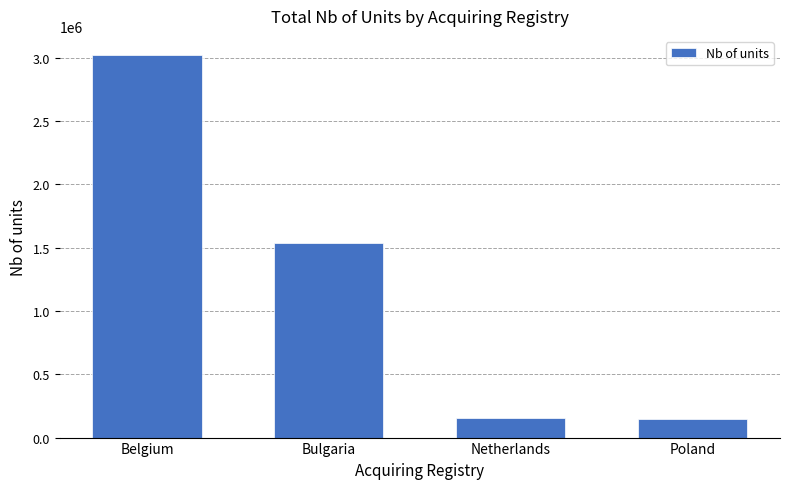

The value at Belgium is 1690888. True or false?

False